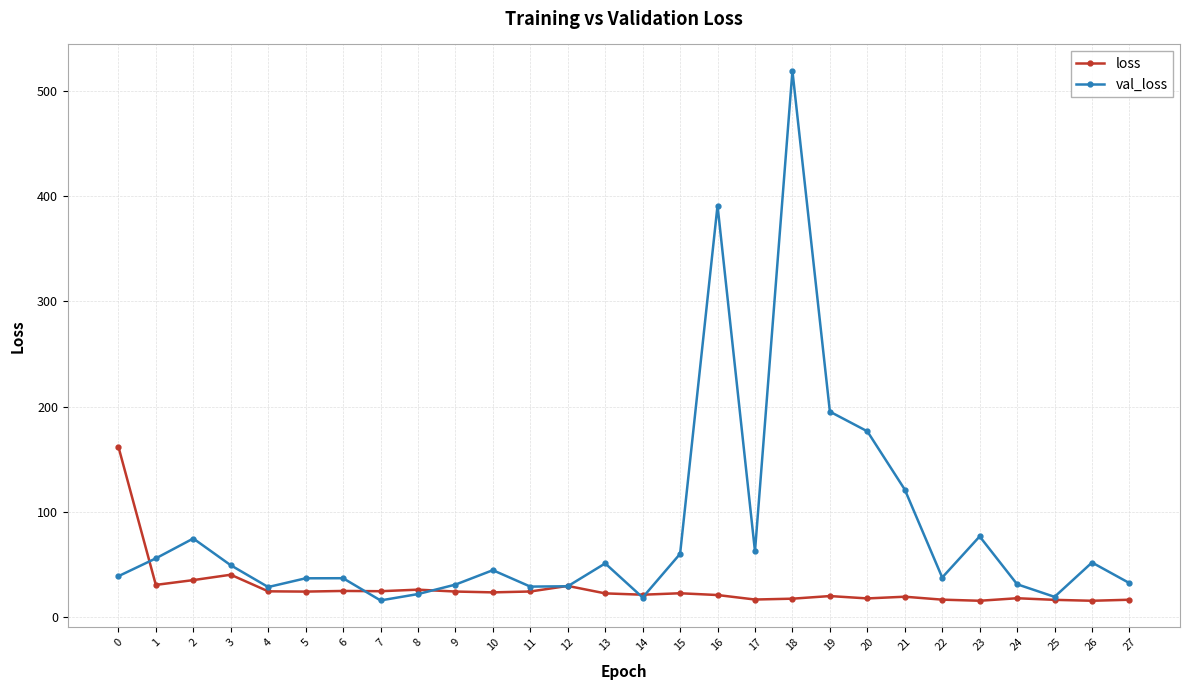

What is the value of the val_loss point at the 6th from the left?

36.9